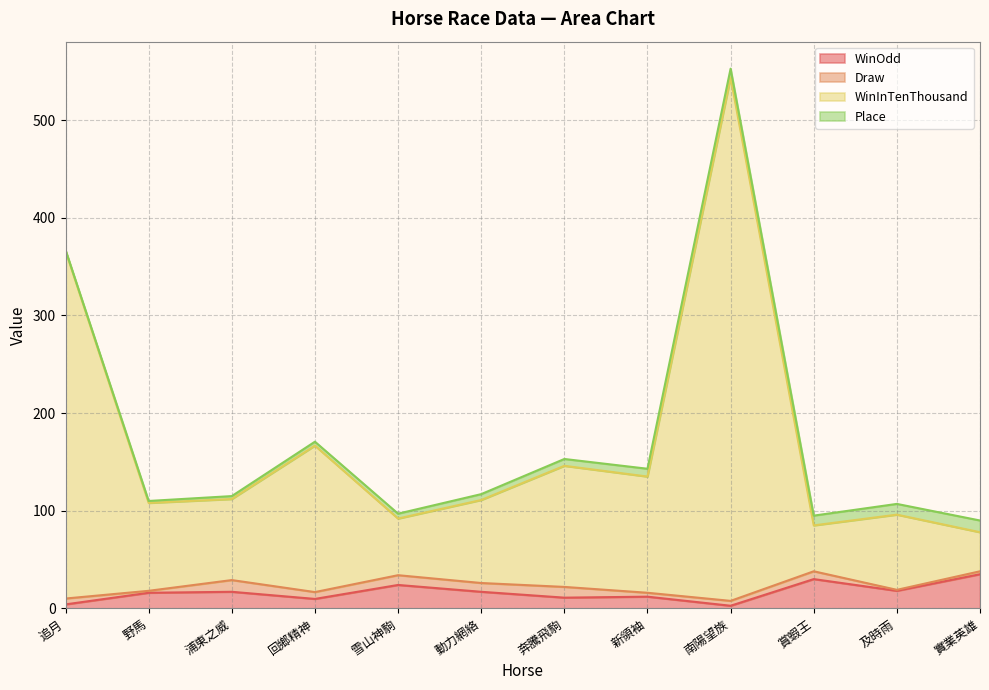

Rank the categories by WinInTenThousand value from lowest to highest.

實業英雄, 賞蝦王, 雪山神駒, 及時雨, 野馬, 動力網絡, 浦東之威, 新領袖, 奔騰飛駒, 回鄉精神, 追月, 南陽望族